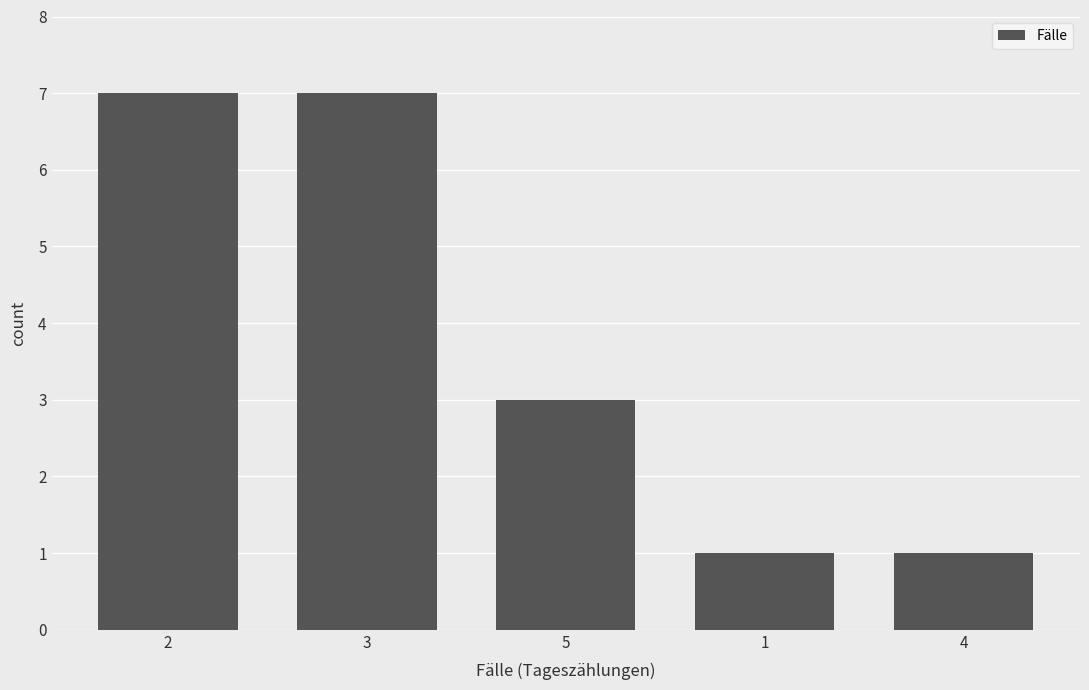

What is the minimum value shown in the chart?

1